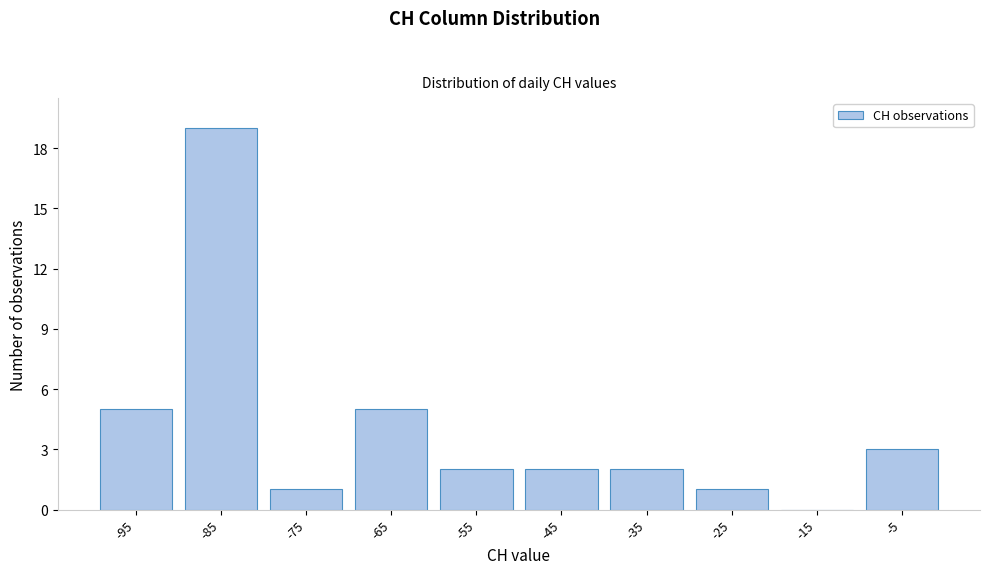

Reading left to right, list all the values displayed in this chart.

-95=5	-85=19	-75=1	-65=5	-55=2	-45=2	-35=2	-25=1	-15=0	-5=3